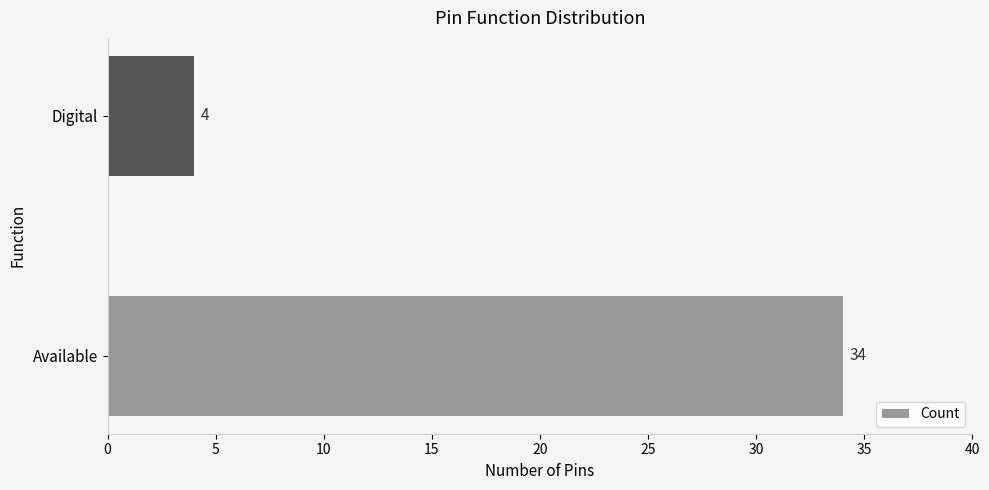

Reading bottom to top, list all the values displayed in this chart.

Available=34	Digital=4